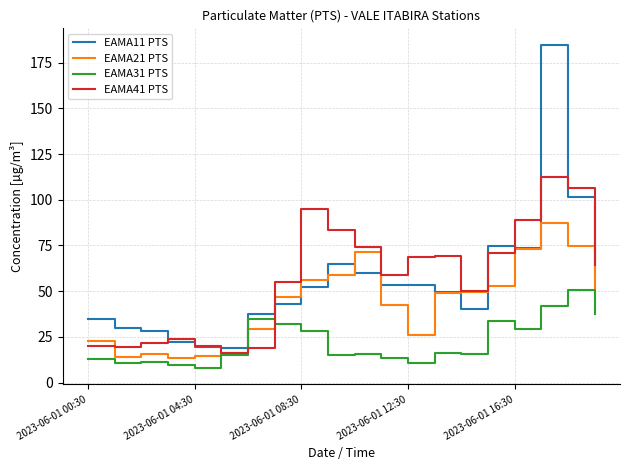

What is the minimum value for EAMA11 PTS?

18.7